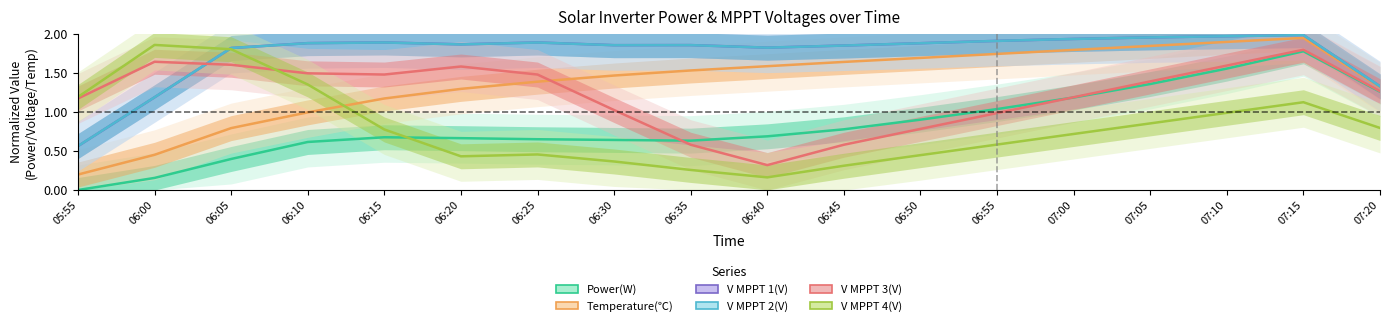

How many intersections are there between V MPPT 3(V) and V MPPT 1(V)?

1